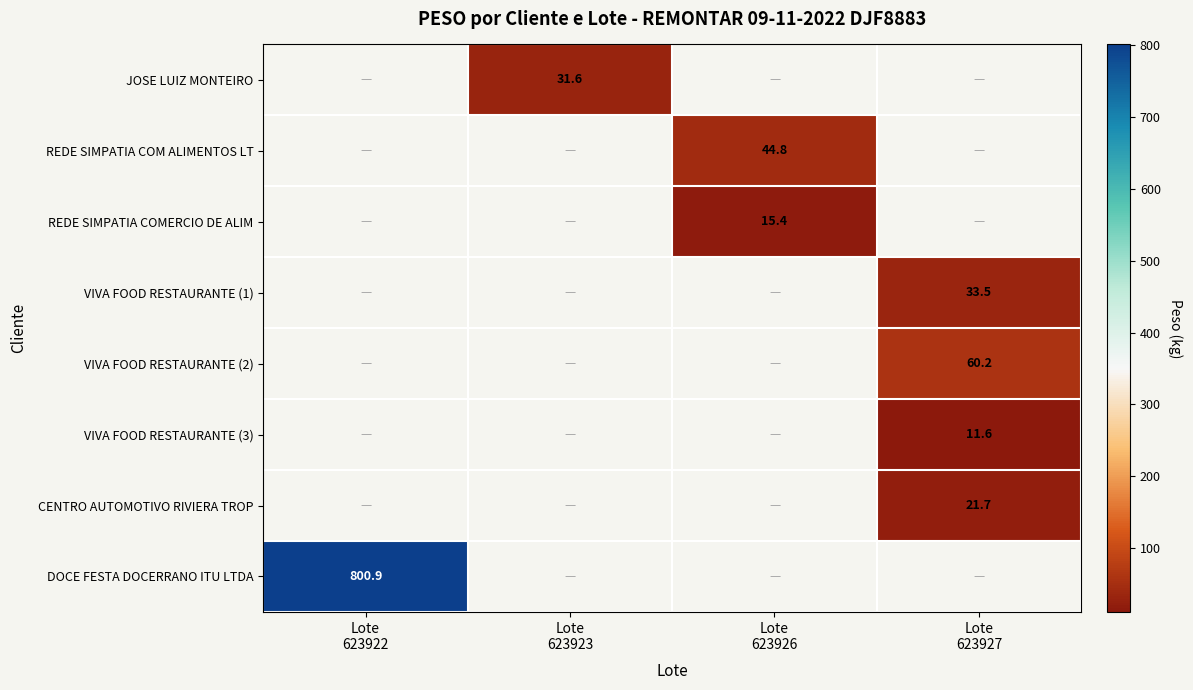

How many positive values does the VIVA FOOD RESTAURANTE (2) series have?

1